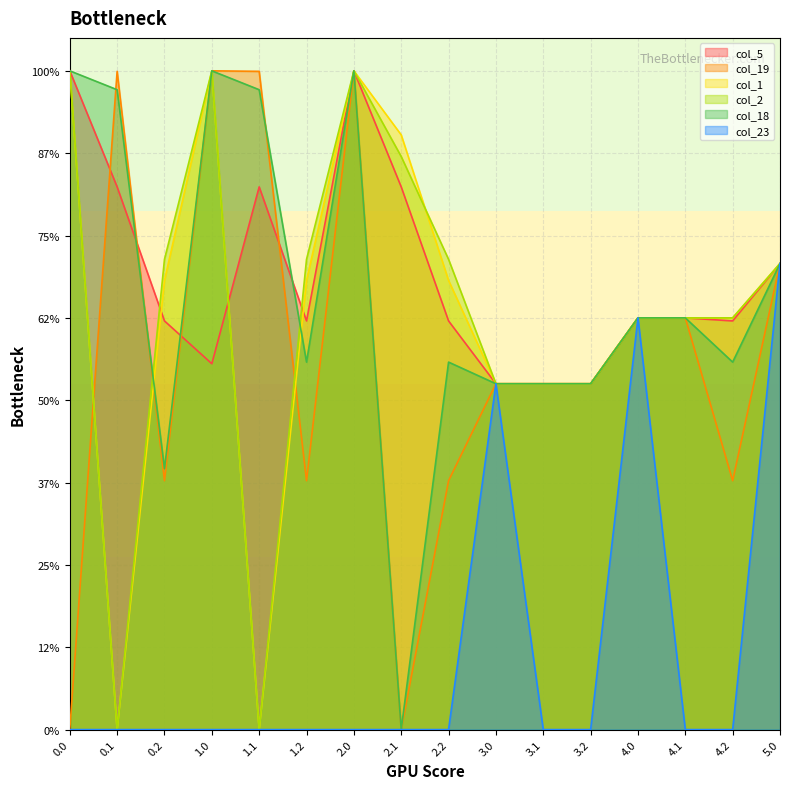

Is it true that col_19 equals 40.7 at 0.2?

False